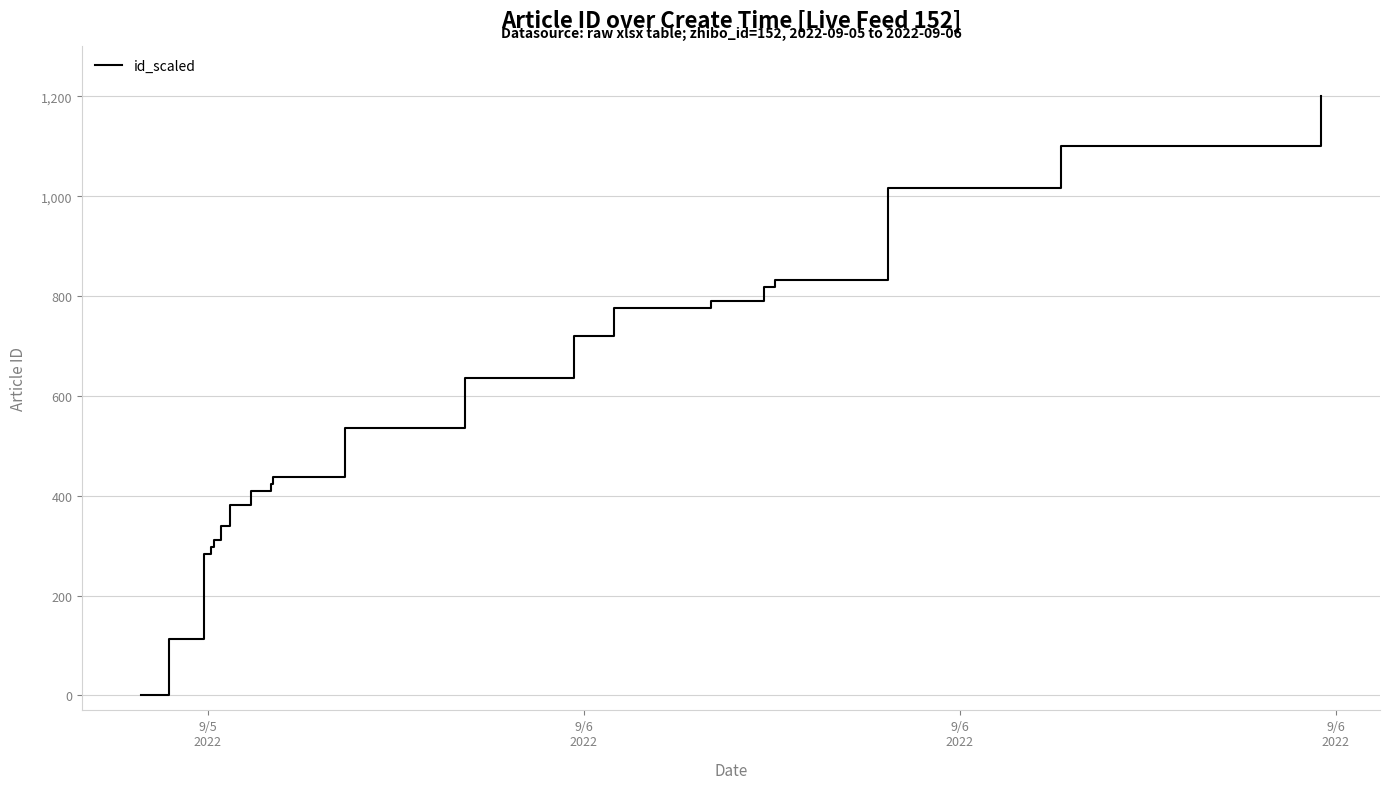

How many series are shown in this chart?

1